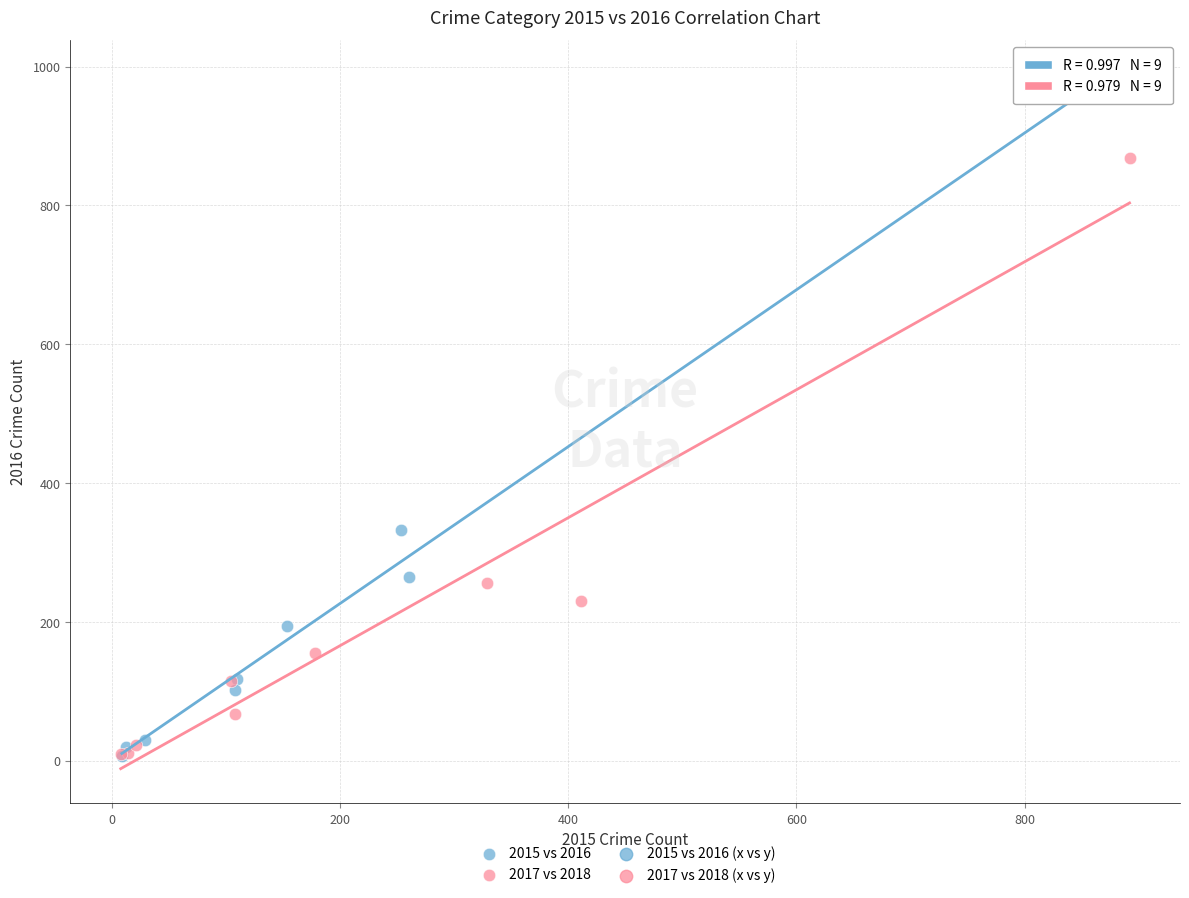

Which series contains the highest Y value?

2015 vs 2016